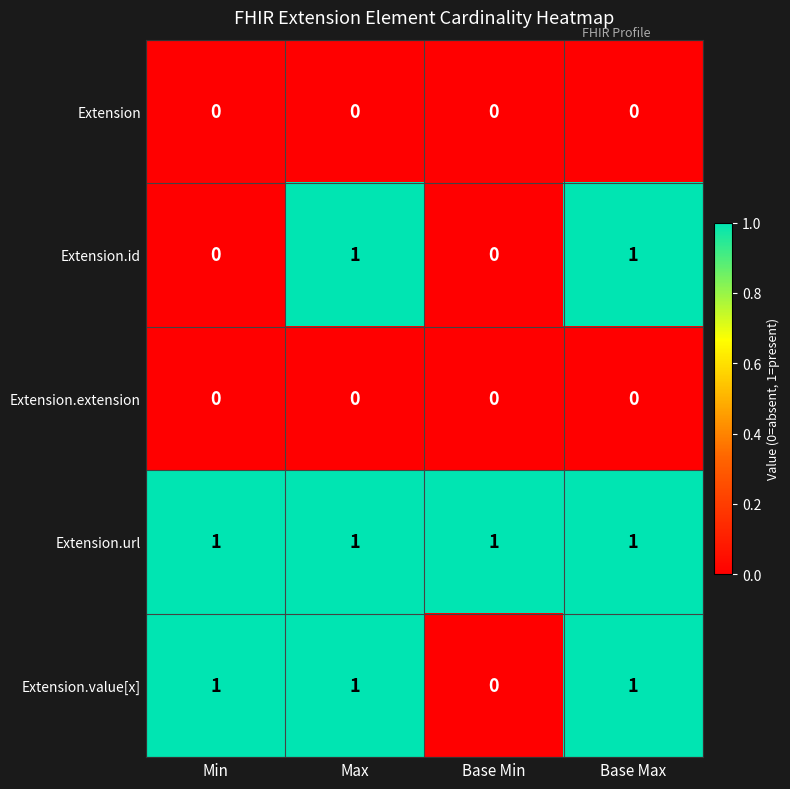

True or false: Extension.url has a value of 1 at Base Min.

True